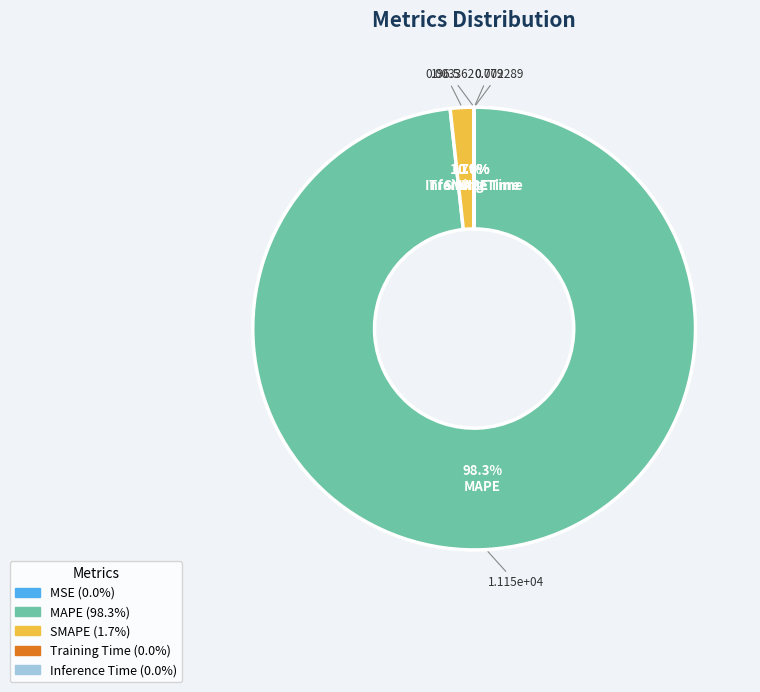

Is there a majority slice in this chart?

Yes